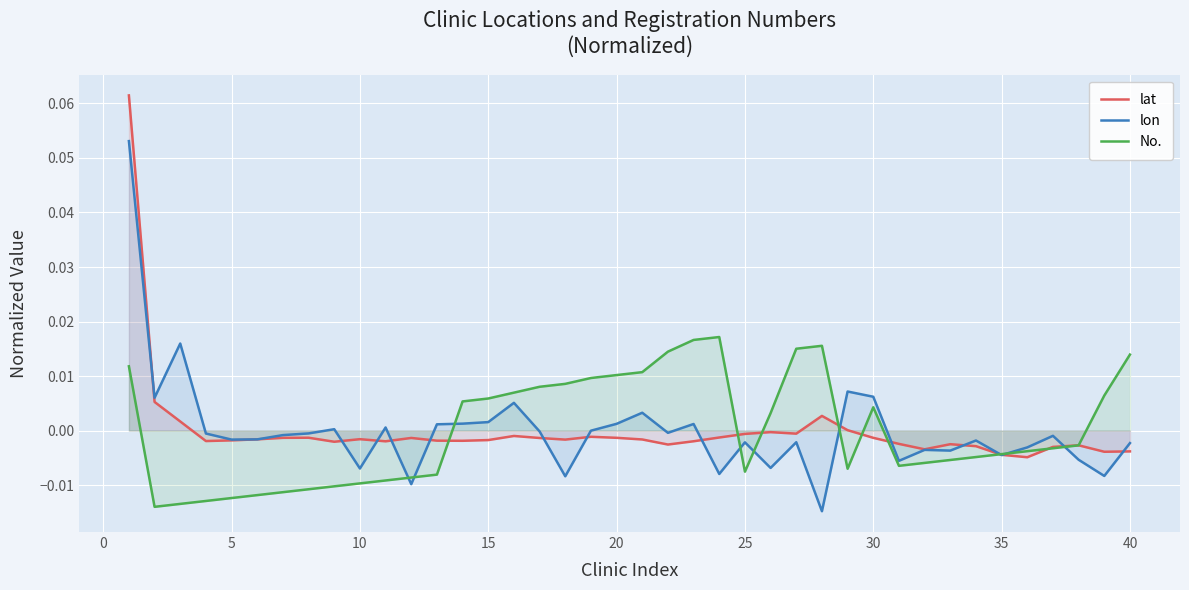

At how many categories does at least one series exceed 0?

24